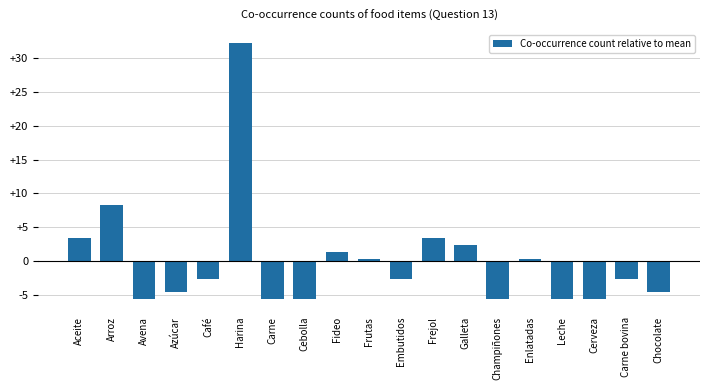

What is the label of the 19th bar from the left?

Chocolate